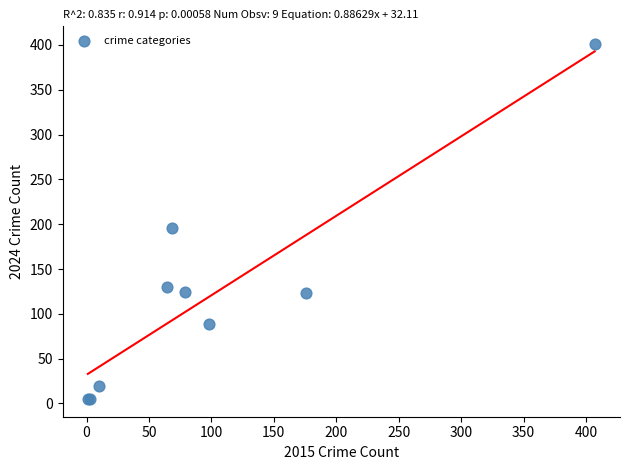

What Y value in the scatter plot is closest to 203?

196